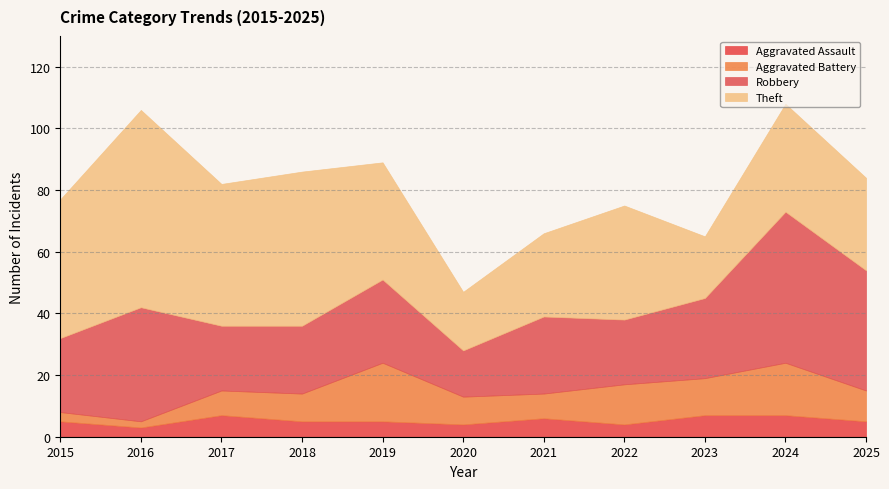

Does the chart have visible grid lines?

Yes